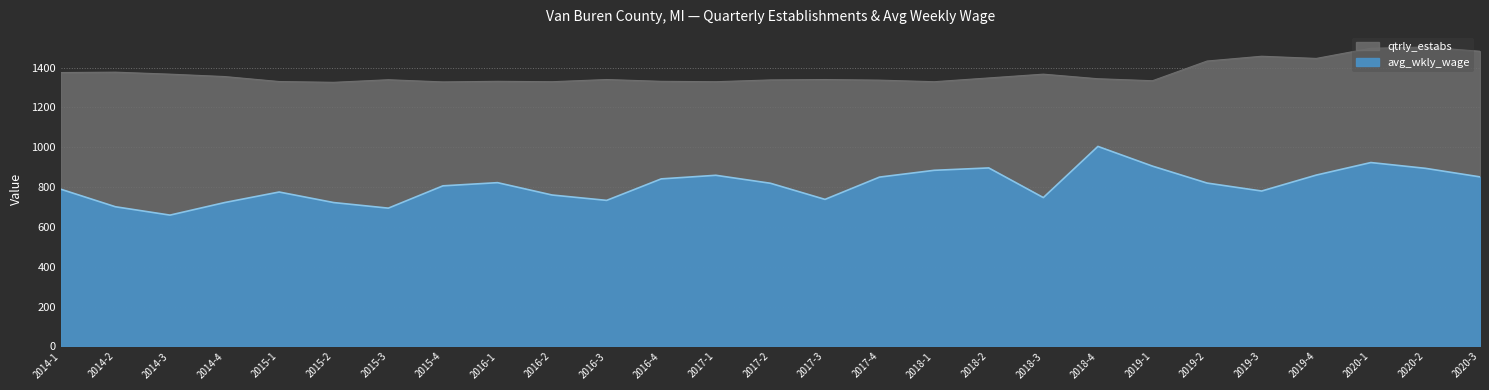

What is the value of the avg_wkly_wage point at the 27th from the left?

851